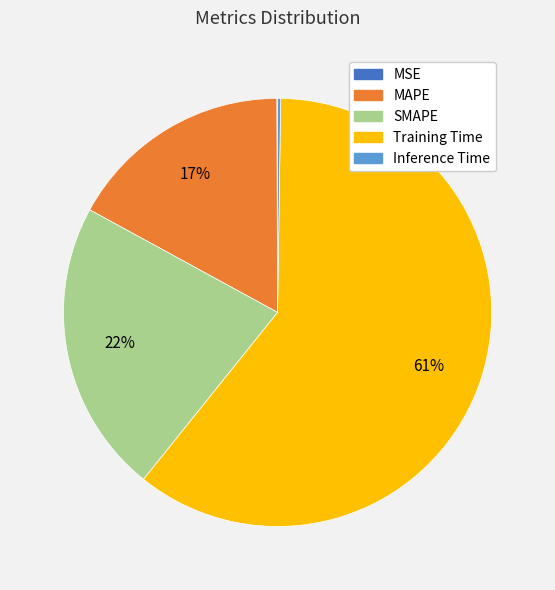

Which has a higher value, SMAPE or Training Time?

Training Time